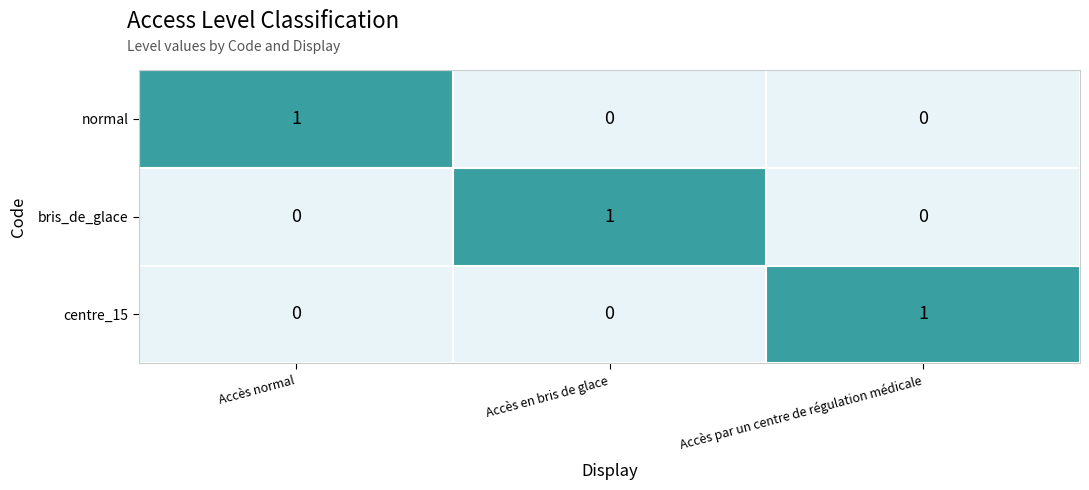

At how many categories does at least one series exceed 0?

3